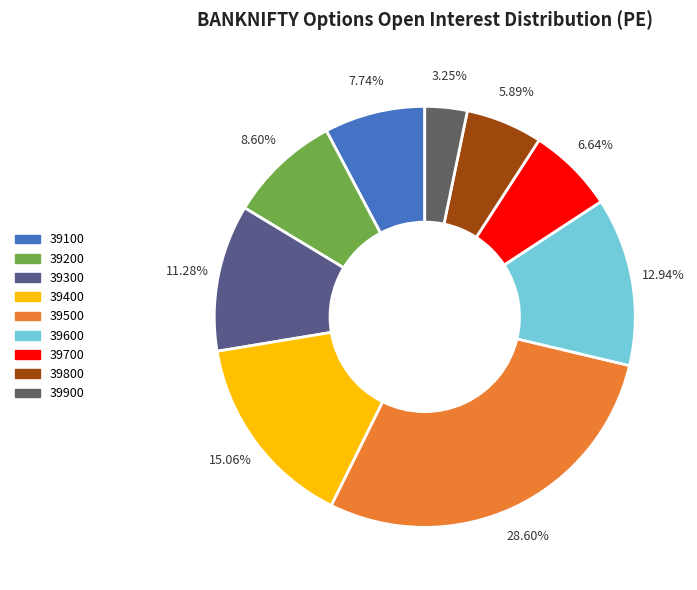

Which slice is the largest?

39500